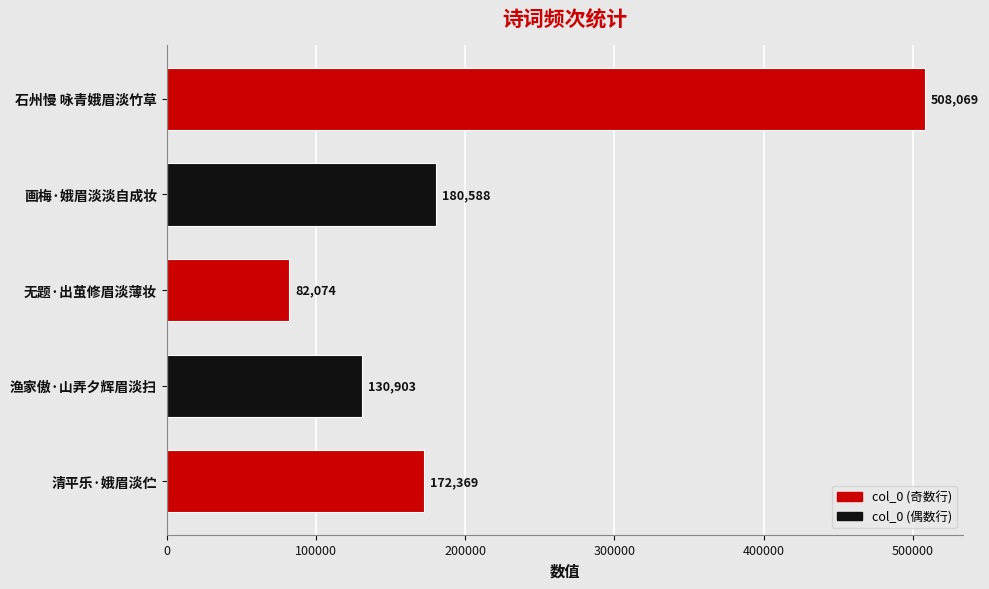

Is it true that the value at 渔家傲·山弄夕辉眉淡扫 is 48831?

False